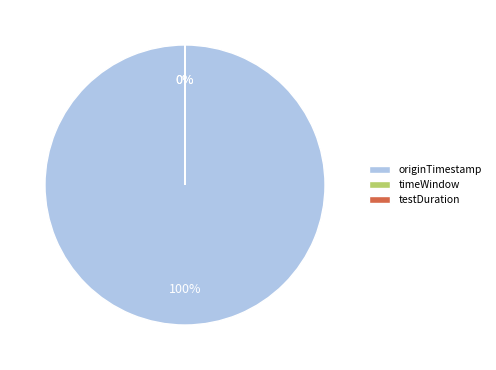

Is there a majority slice in this chart?

Yes